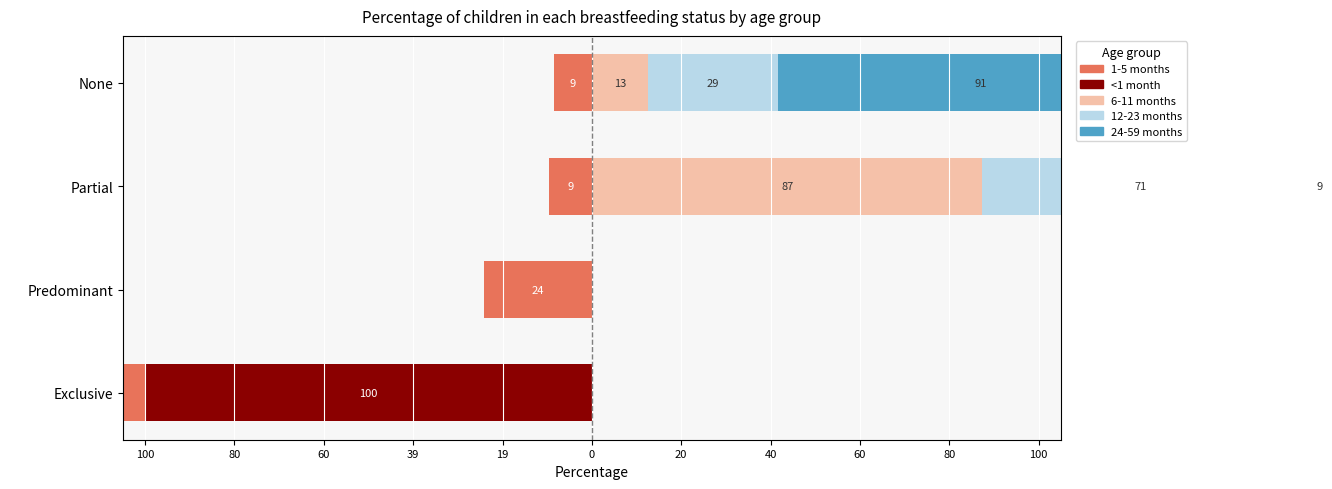

Are the bars horizontal?

Yes